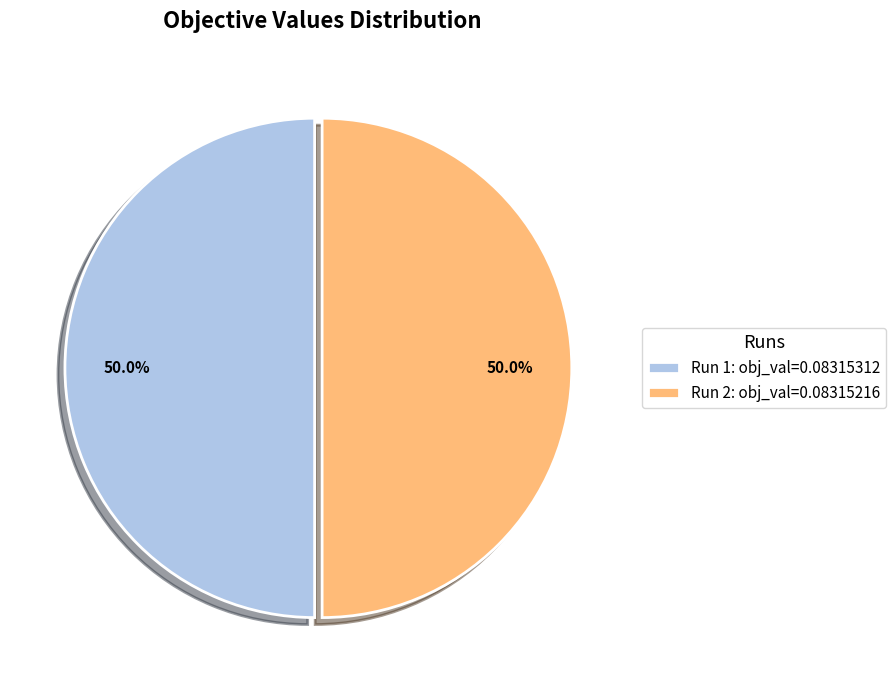

The Run 1 slice represents 50% of the pie. True or false?

True